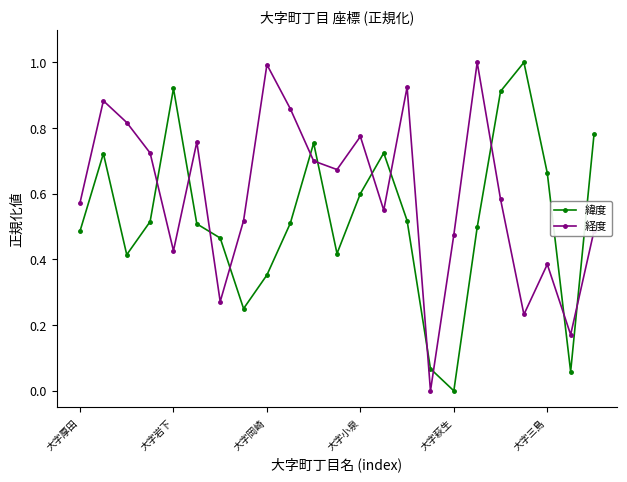

What is the difference between the maximum and minimum values in the 緯度 series?

1.0